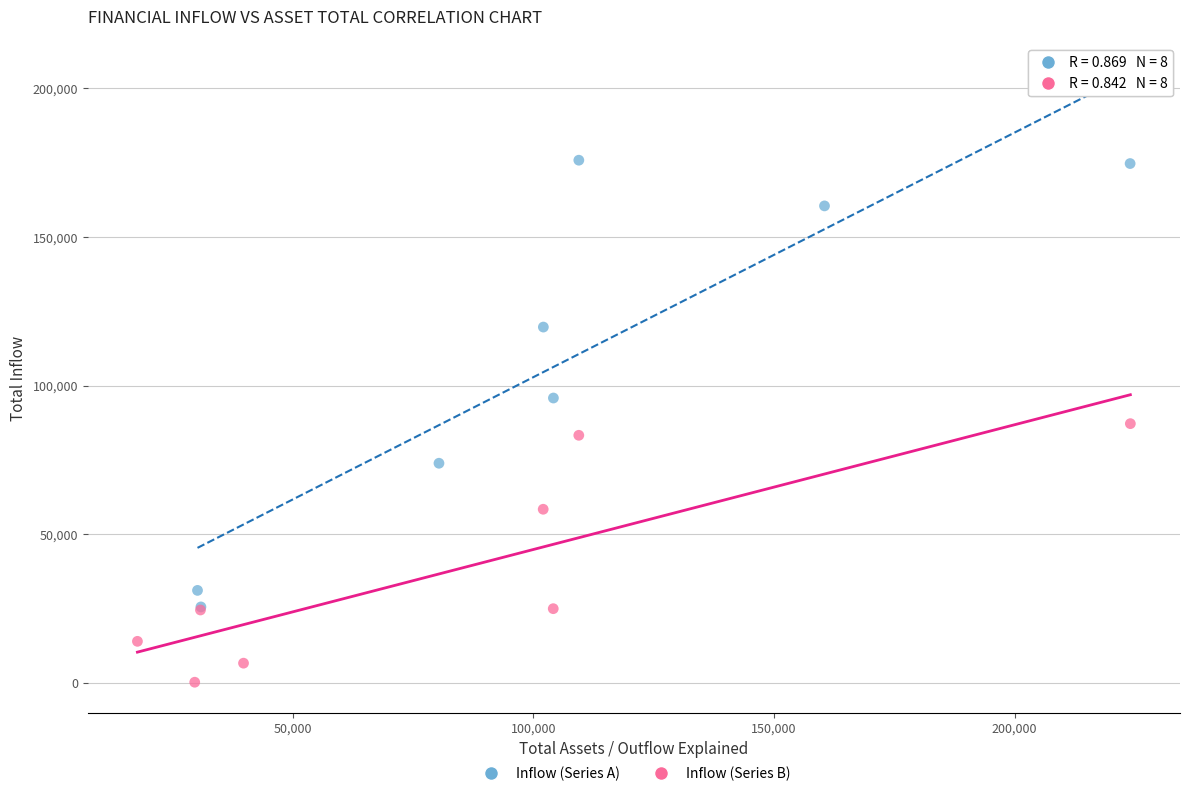

Which series has the widest spread of Y values?

Inflow (Series A)